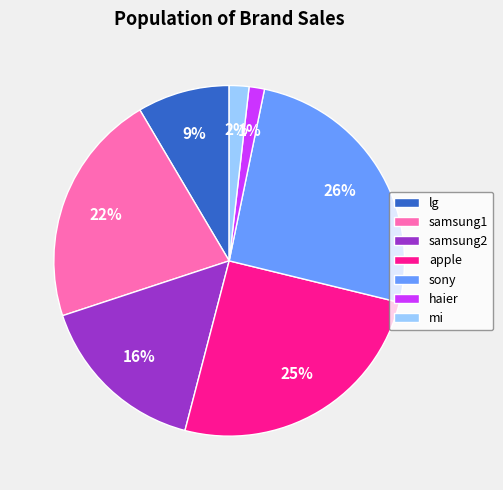

The samsung1 slice represents 22% of the pie. True or false?

True